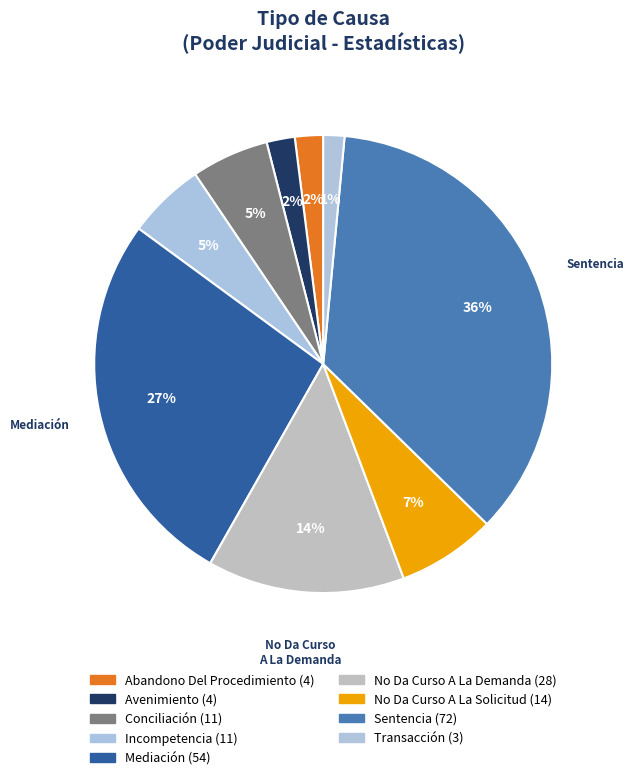

How many segments does this pie chart have?

9